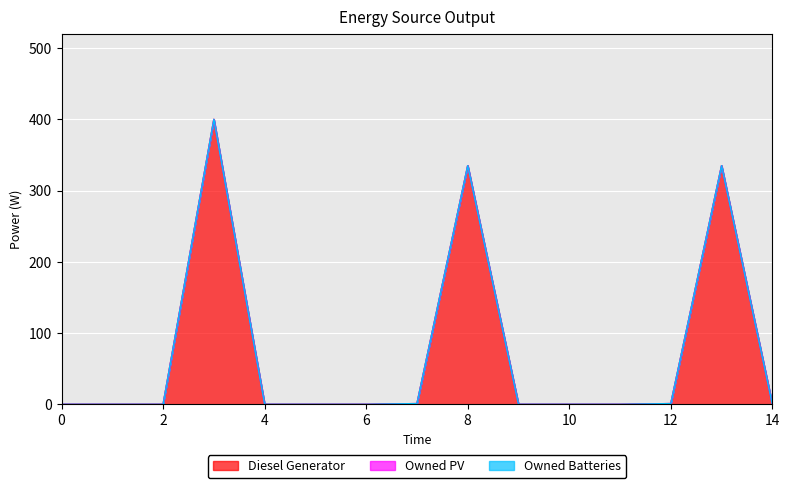

True or false: Diesel Generator and Owned Batteries intersect in this chart.

False